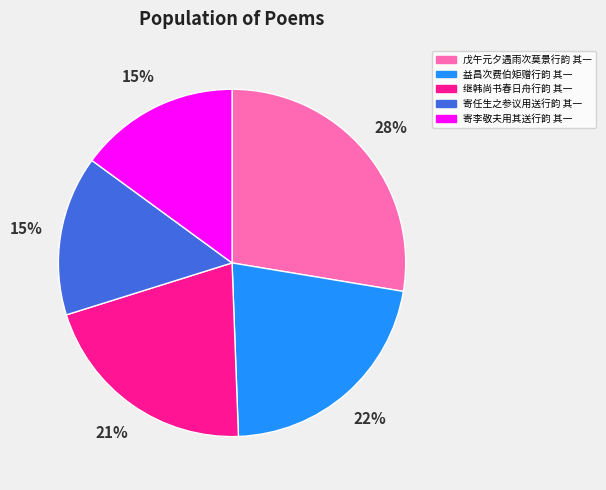

What percentage is the 继韩尚书春日舟行韵 其一 slice, to the nearest percent?

21%